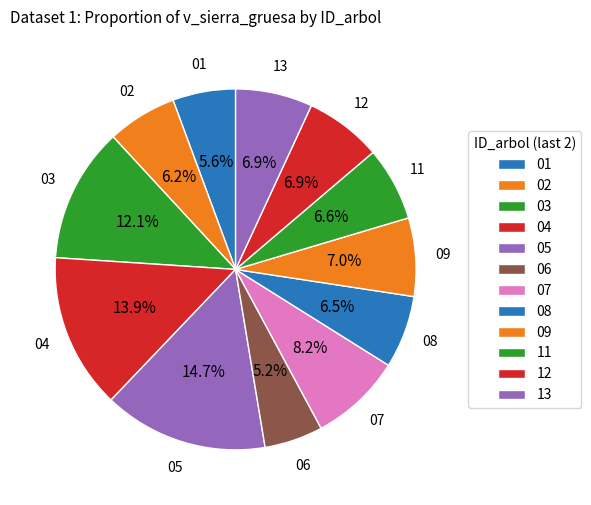

How many slices are in this pie chart?

12